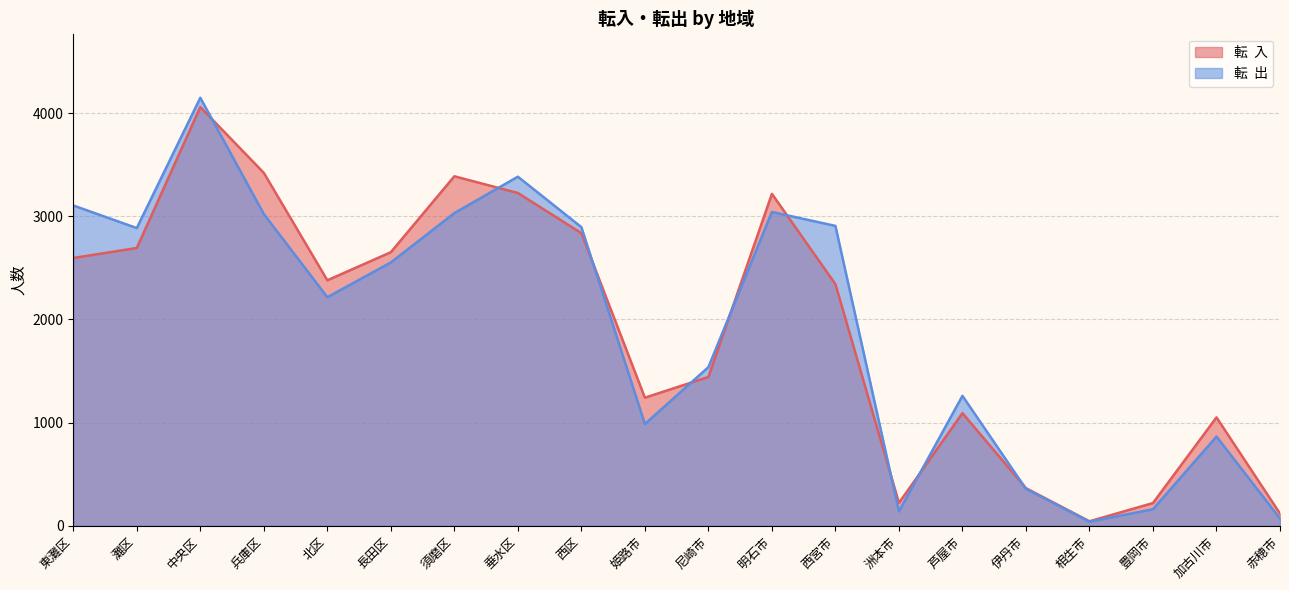

What is the difference between the 転  入 values at 兵庫区 and 洲本市?

3199